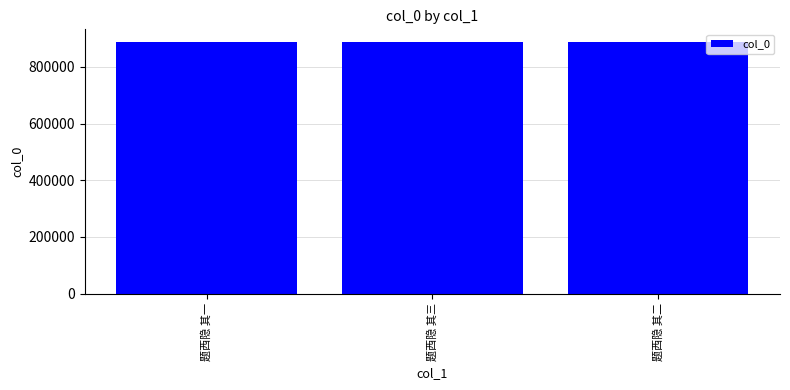

Does the chart contain any negative values?

No